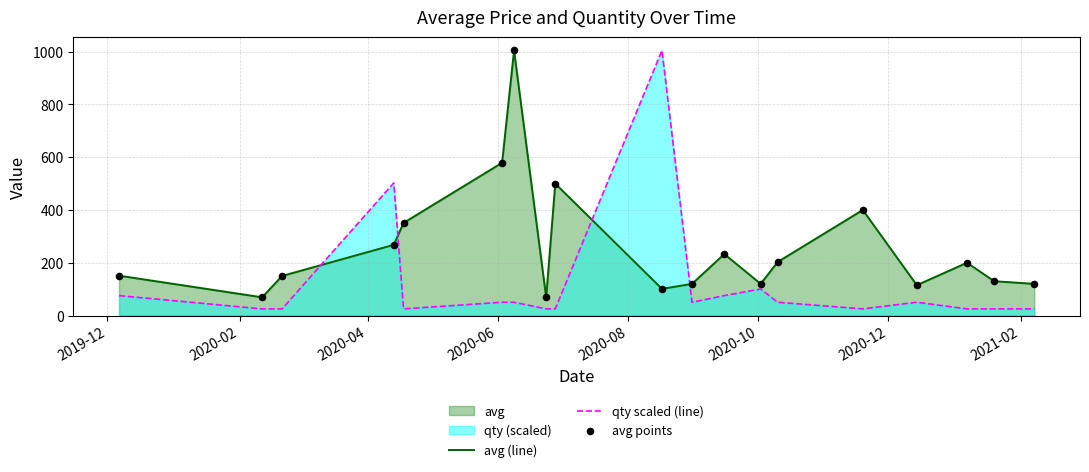

Which series has the largest Y range (max minus min)?

qty scaled (line)